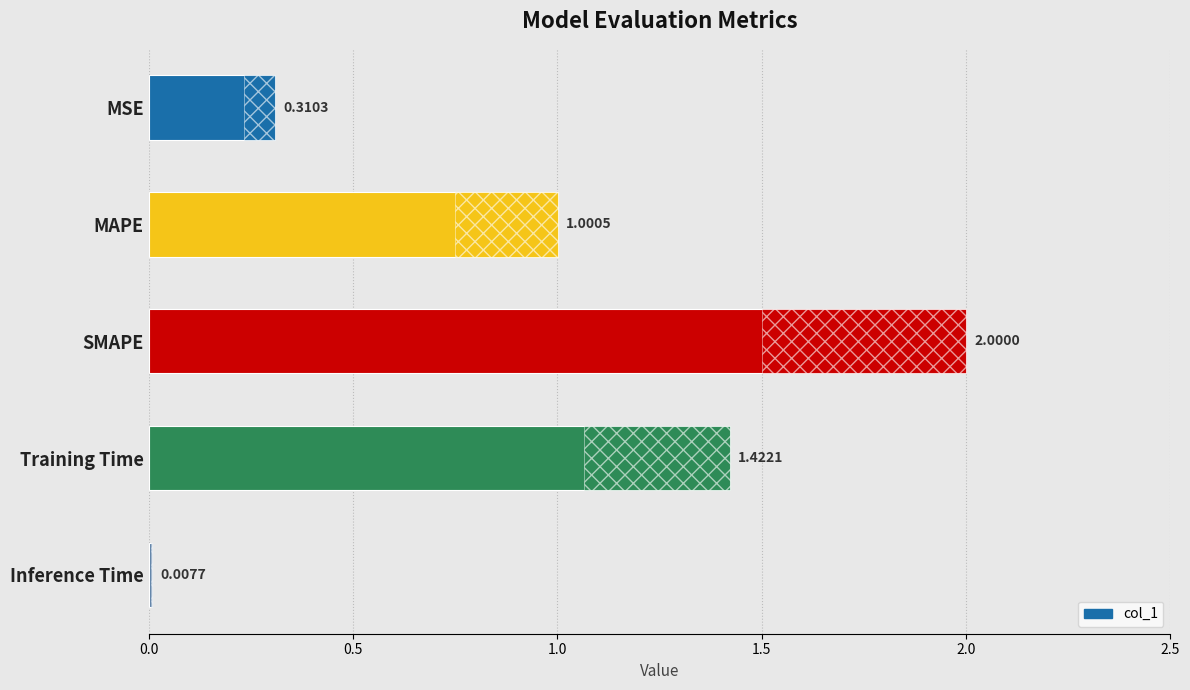

Approximately how many times larger is the value at SMAPE compared to Training Time?

1.4